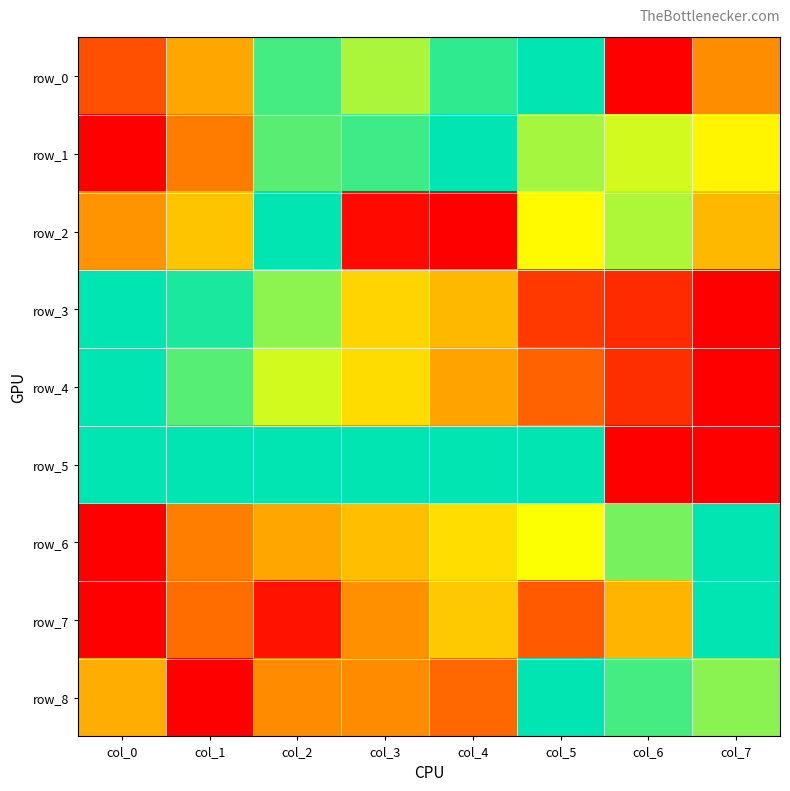

Reading left to right, transcribe all the data shown in this chart.

row_0: 0.2	0.4	0.9	0.8	0.9	1.0	0.0	0.4
row_1: 0.0	0.3	0.9	0.9	1.0	0.8	0.7	0.6
row_2: 0.4	0.5	1.0	0.0	0.0	0.7	0.8	0.5
row_3: 1.0	1.0	0.8	0.6	0.5	0.1	0.1	0.0
row_4: 1.0	0.9	0.7	0.6	0.4	0.3	0.1	0.0
row_5: 1.0	1.0	1.0	1.0	1.0	1.0	0.0	0.0
row_6: 0.0	0.3	0.4	0.5	0.6	0.7	0.8	1.0
row_7: 0.0	0.3	0.0	0.4	0.5	0.2	0.5	1.0
row_8: 0.5	0.0	0.4	0.4	0.3	1.0	0.9	0.8